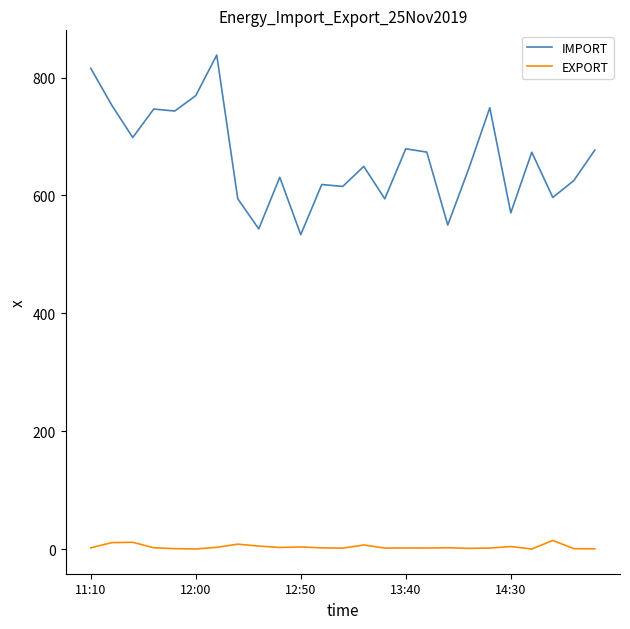

At how many categories does at least one series exceed 265?

25